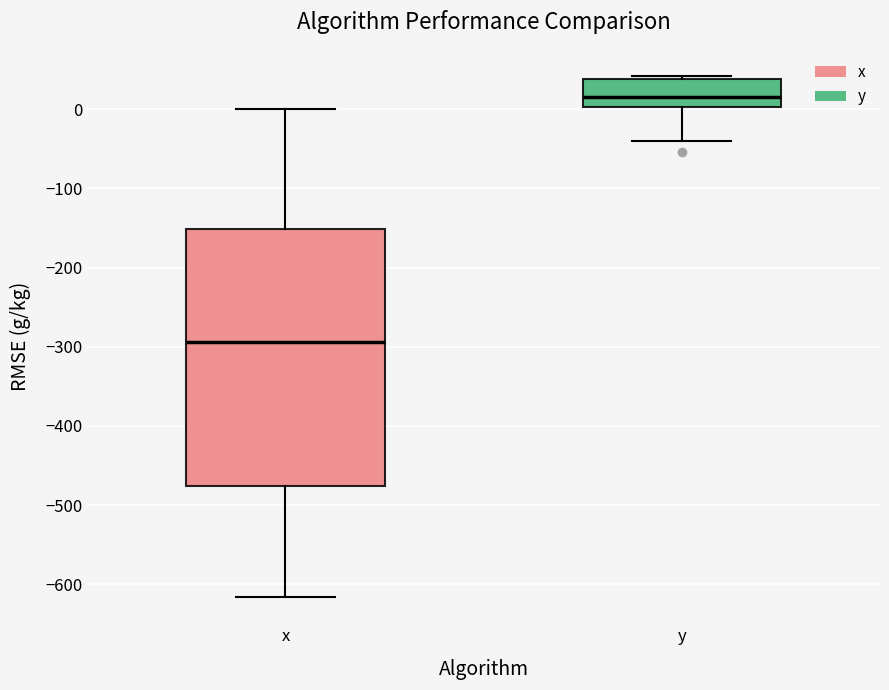

Which box has the highest median line?

y